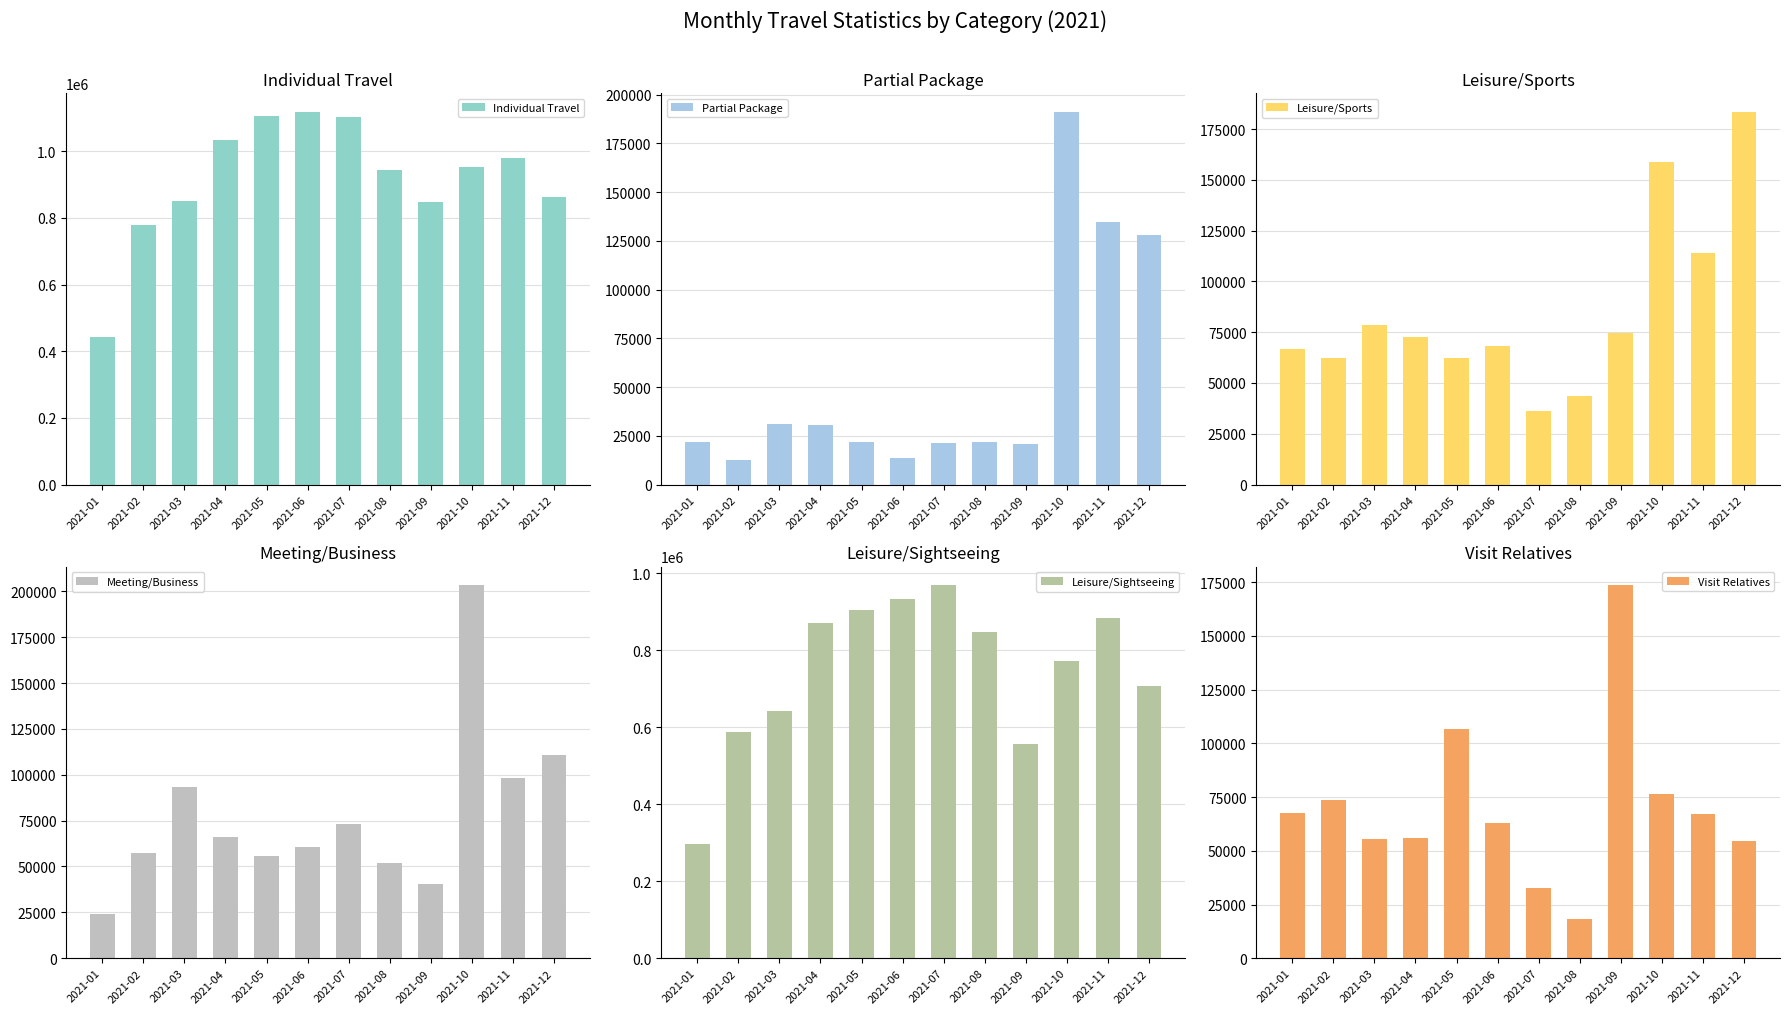

What is the greatest value displayed?

1118567